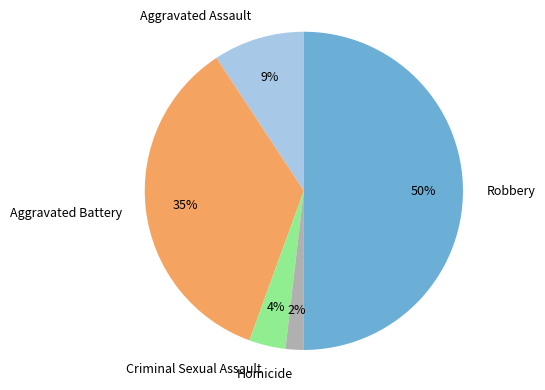

Is it true that Aggravated Assault is 9% of the pie?

True